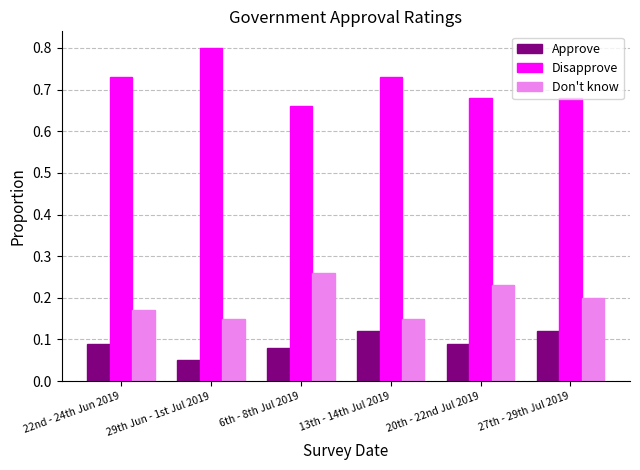

What is the sum of the Disapprove values at 13th - 14th Jul 2019 and 6th - 8th Jul 2019?

1.4